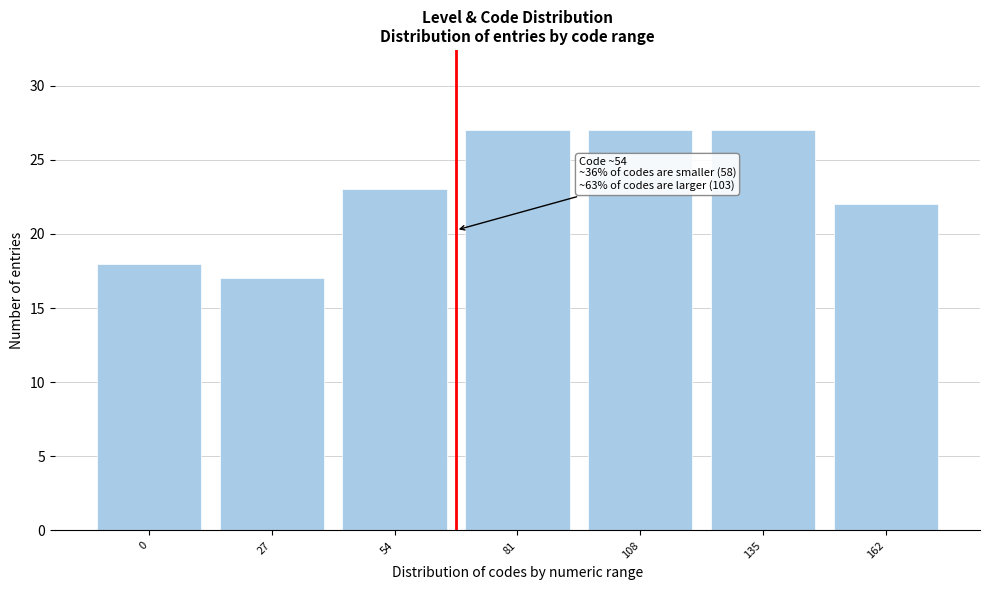

Reading right to left, list all the values displayed in this chart.

162=22	135=27	108=27	81=27	54=23	27=17	0=18